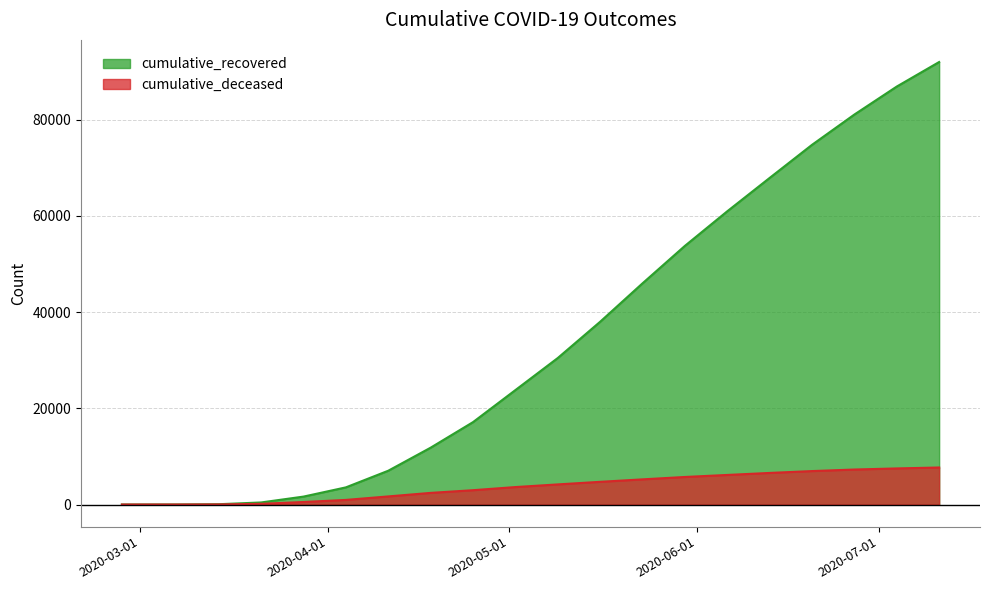

What position from the right is 2020-05-16?

9